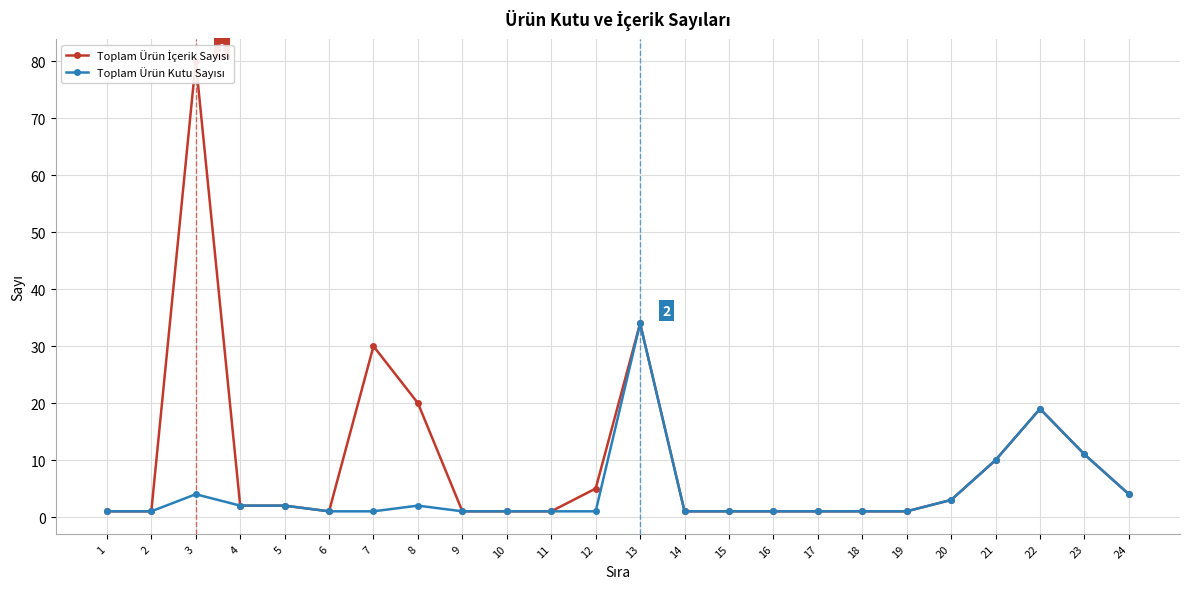

At 7, list the series in order from largest to smallest.

Toplam Ürün İçerik Sayısı, Toplam Ürün Kutu Sayısı